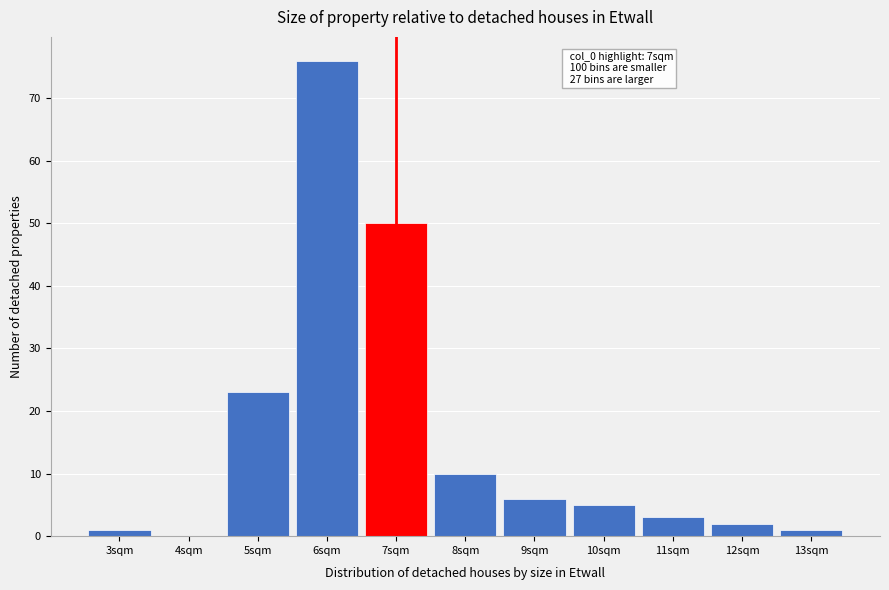

Over which range of the x-axis is the bar tallest?

5.5 to 6.5